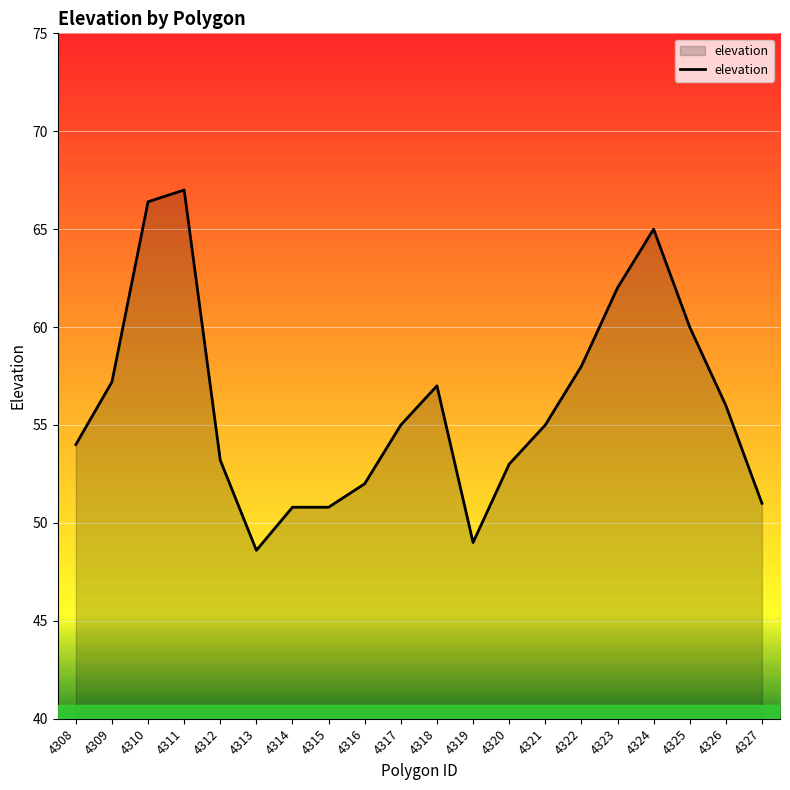

What is the difference between the maximum and second lowest values?

18.0